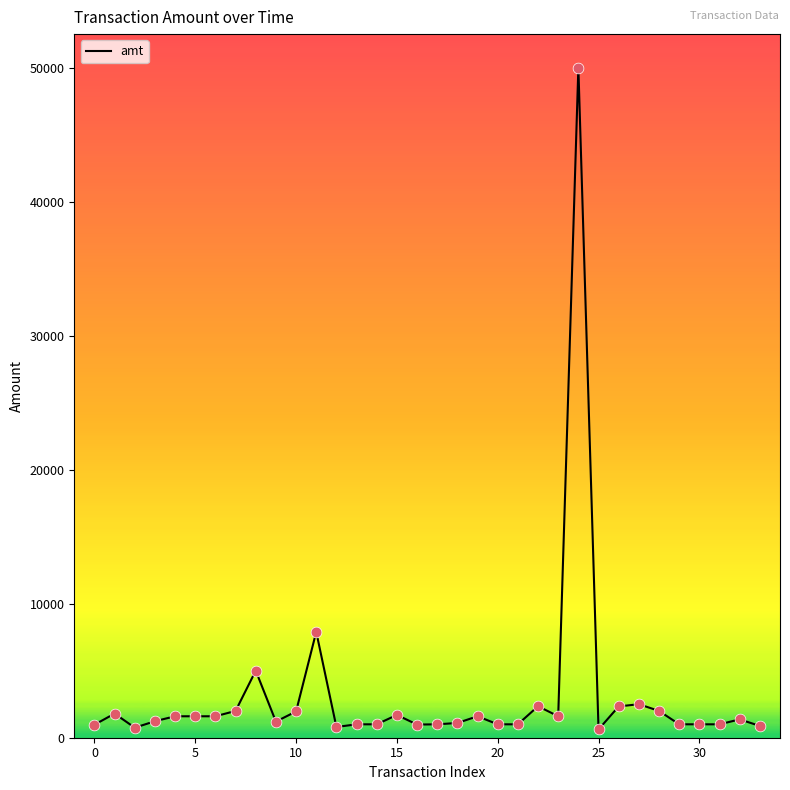

What is the maximum value shown in the chart?

50000.0